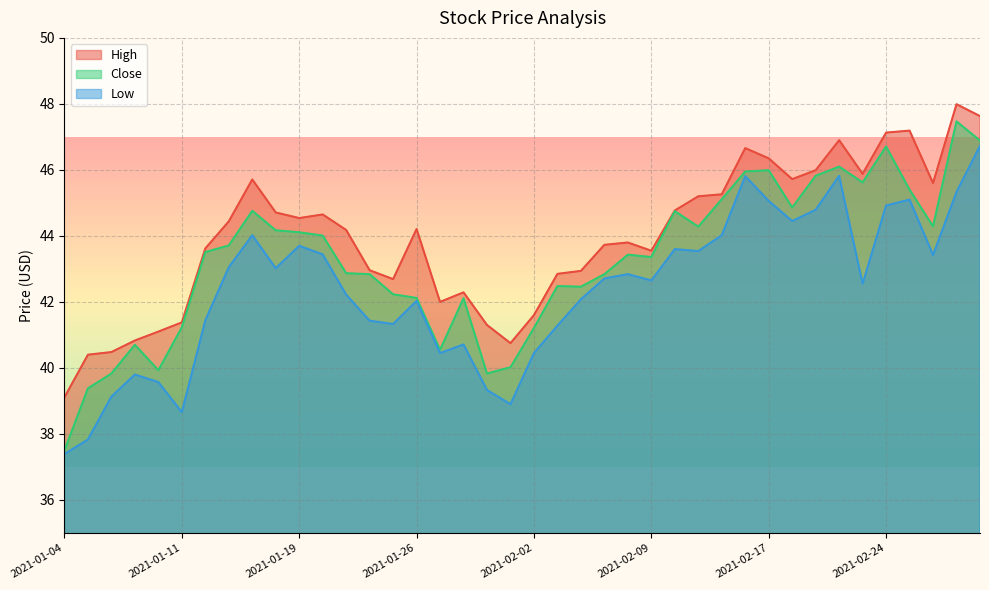

What is the difference between the highest and lowest values at 2021-02-26?

2.2